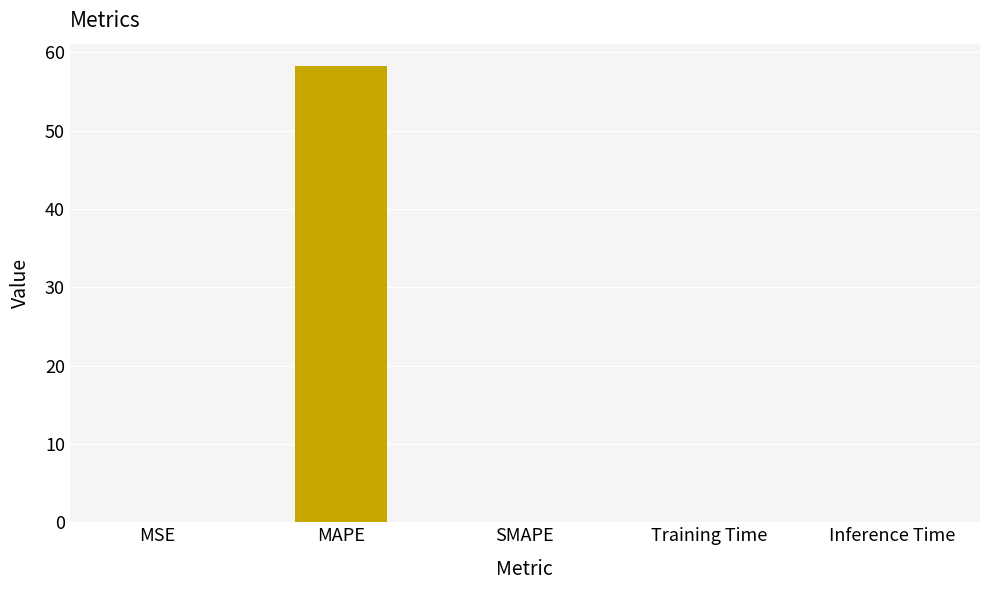

What is the greatest value displayed?

58.2